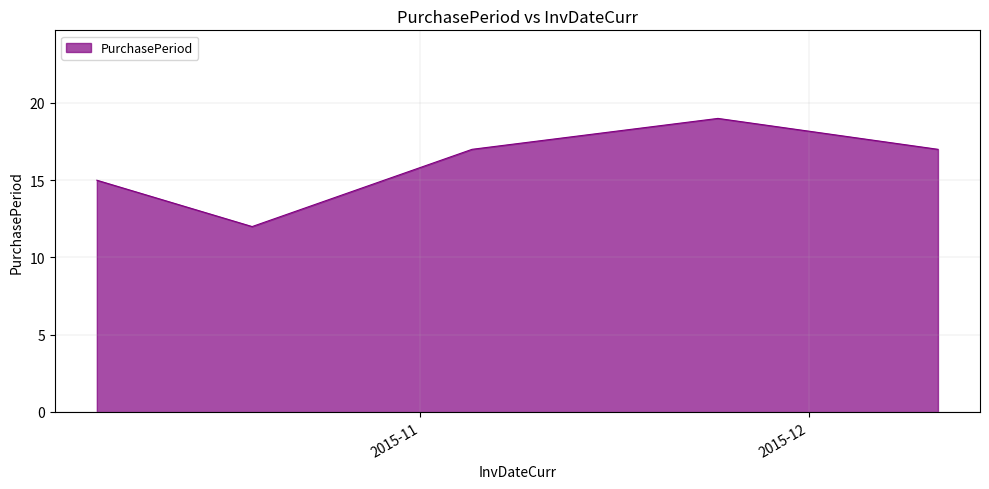

How many lines are shown in the chart?

1